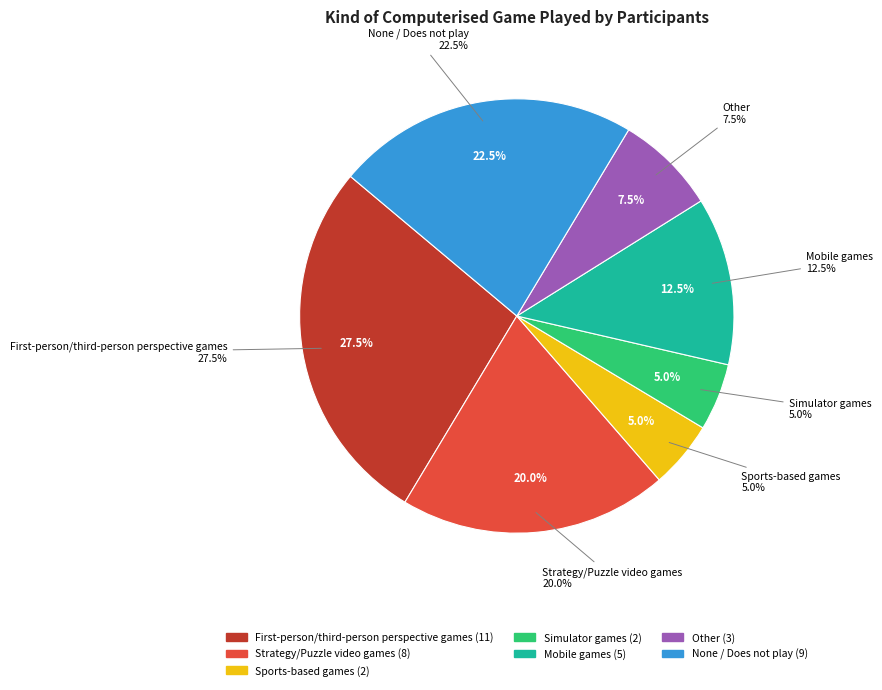

What is the smallest slice in the pie chart?

Sports-based games